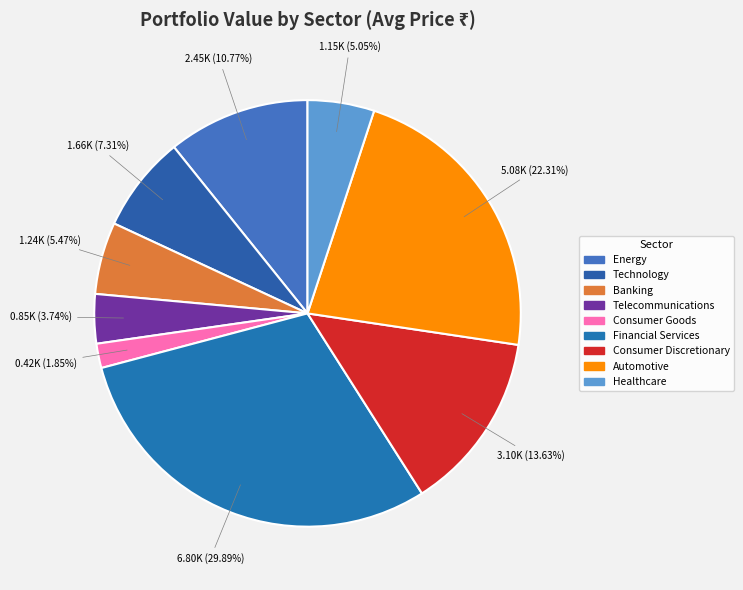

Is the sum of Healthcare and Consumer Discretionary greater than half?

No